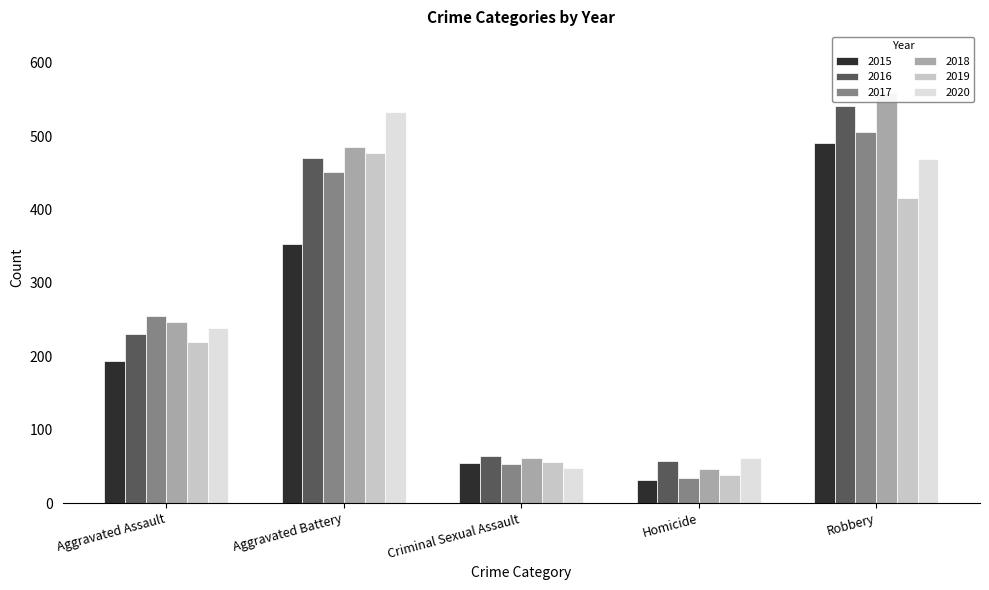

The 2020 series shows 61 at Homicide. True or false?

True